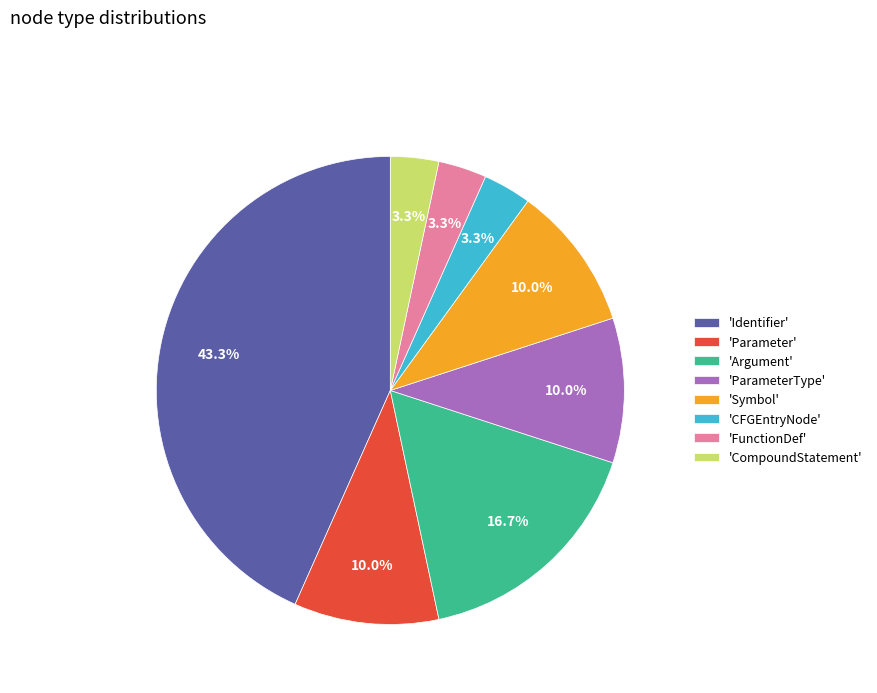

Which category has the biggest portion of the pie?

'Identifier'